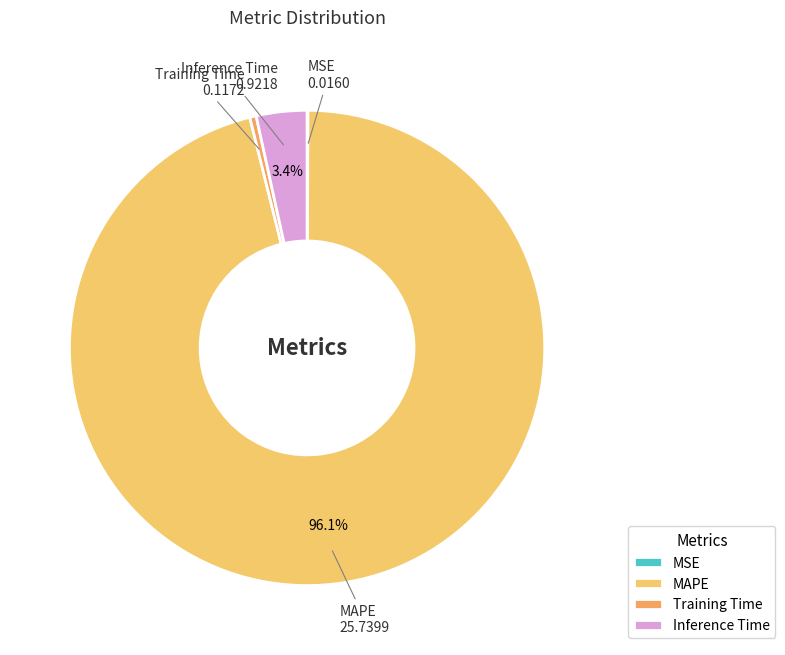

What is the largest slice in the pie chart?

MAPE